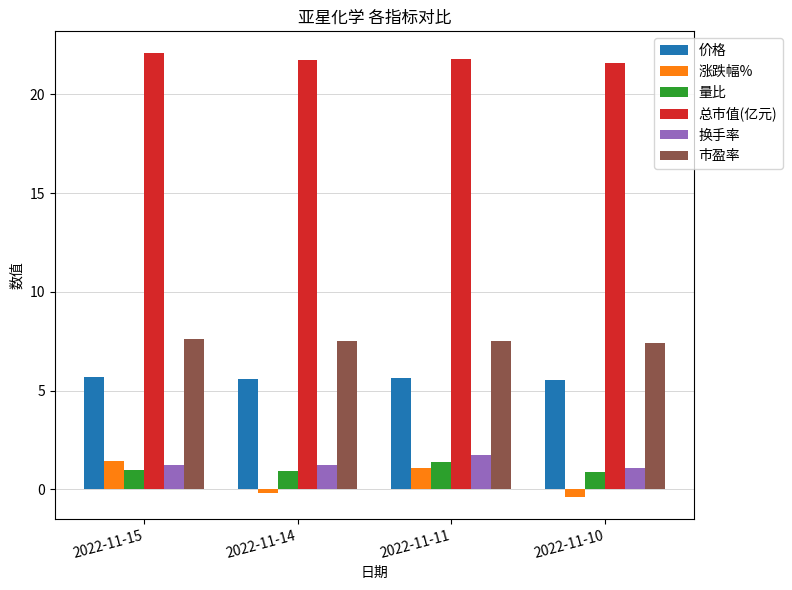

What is the difference between the second highest and minimum values in the 价格 series?

0.1